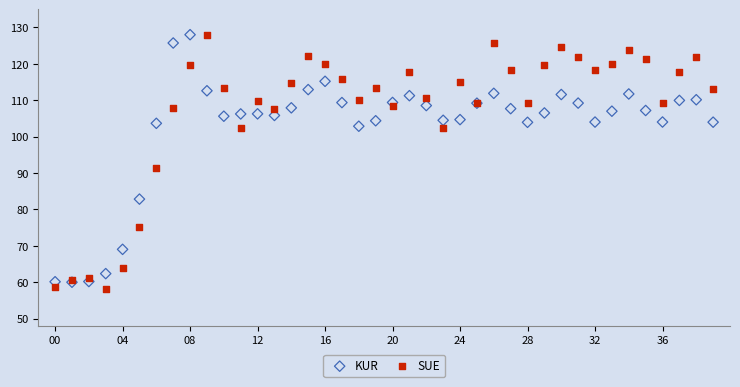

Across all series, what Y value is closest to 93?

91.3